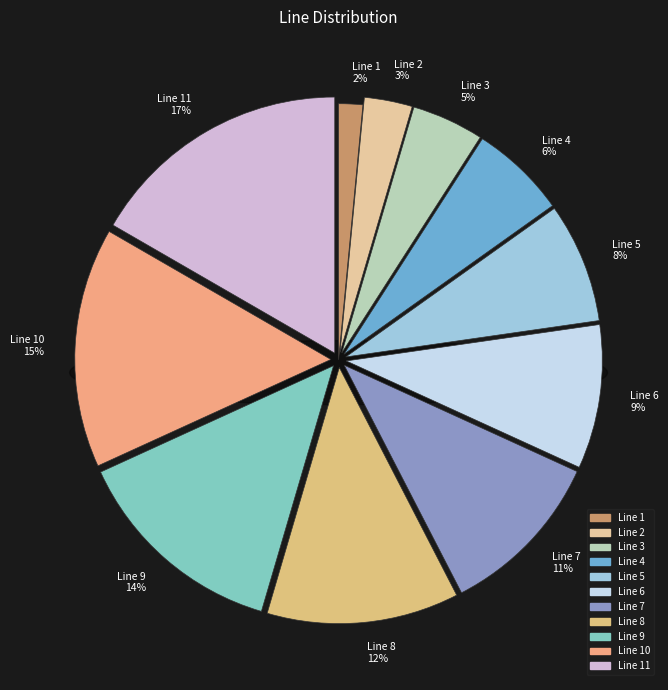

To the nearest percent, what percentage of the pie is 9?

14%